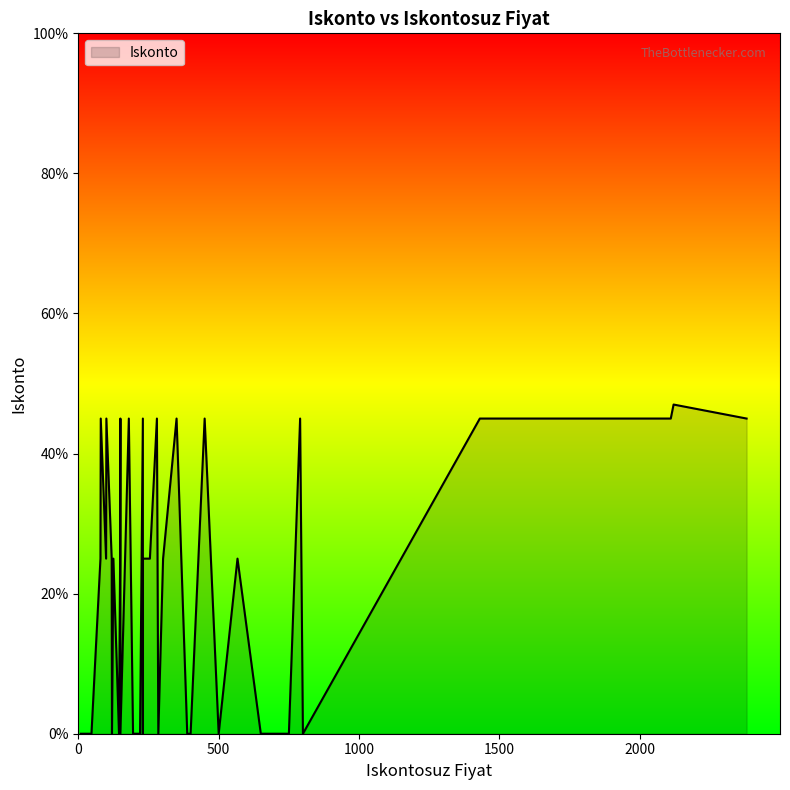

What is the change in value from 790 to 125?

-0.2